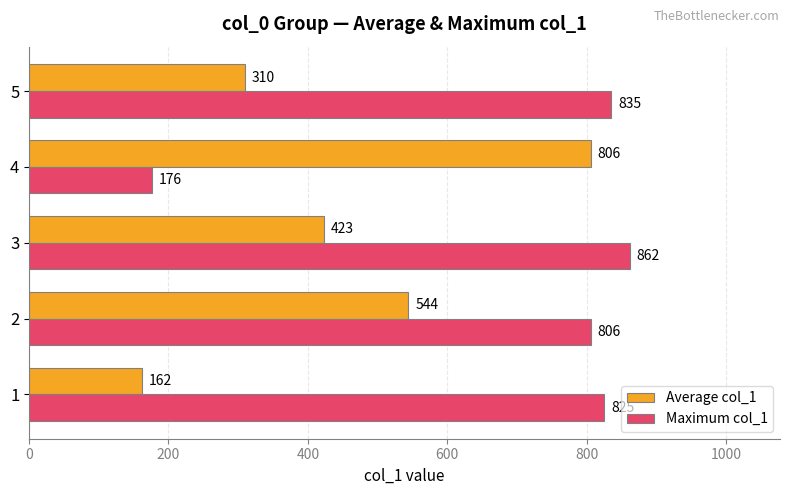

At how many categories does at least one series exceed 717?

5